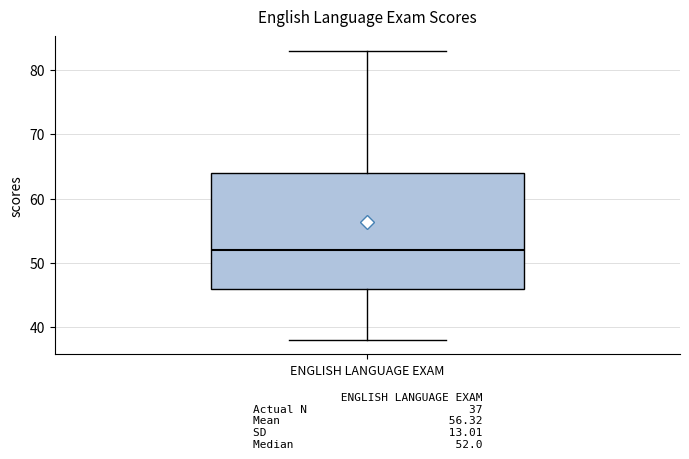

Read this box plot against the y-axis: the position of the median line, the range covered by the box, and the ends of both whiskers. The values are not printed on the chart, so give them approximately, as read against the axis.

median 52, box 46 to 64, whiskers 38 to 83